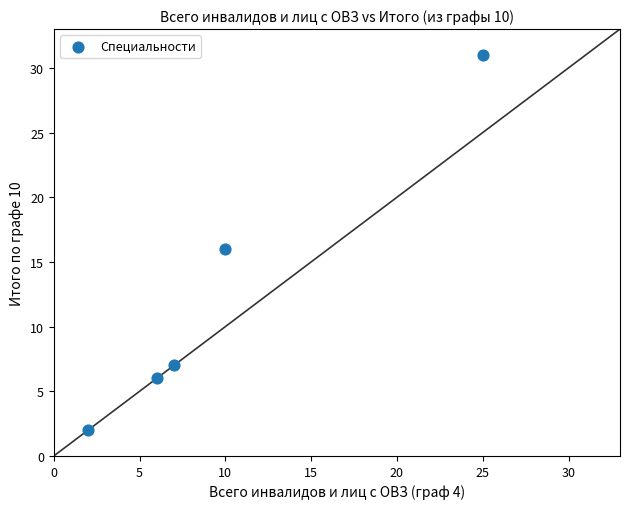

What is the range of Y values (max minus min)?

29